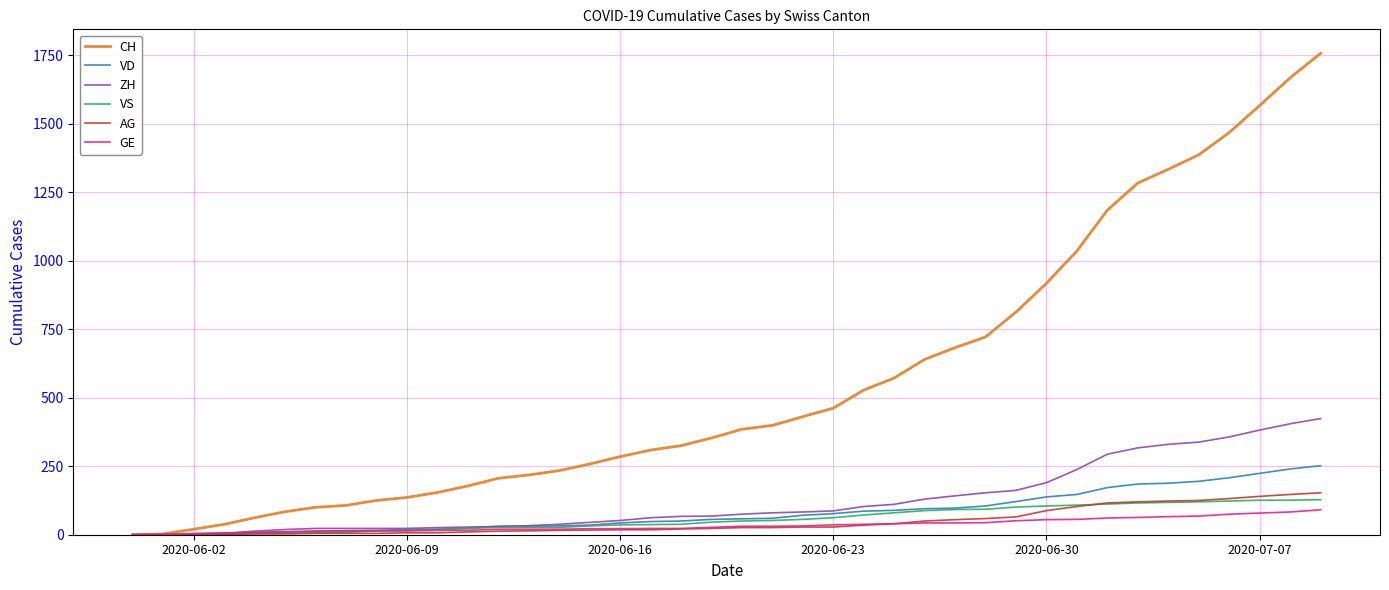

What is the greatest value displayed?

1757